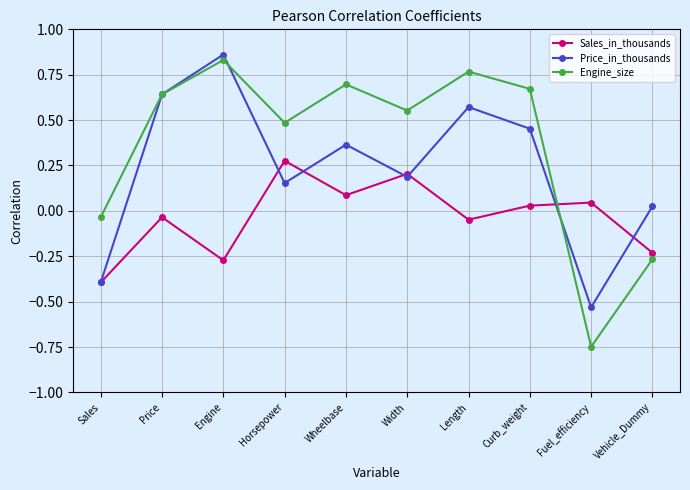

Which label corresponds to the largest value in the chart?

Engine